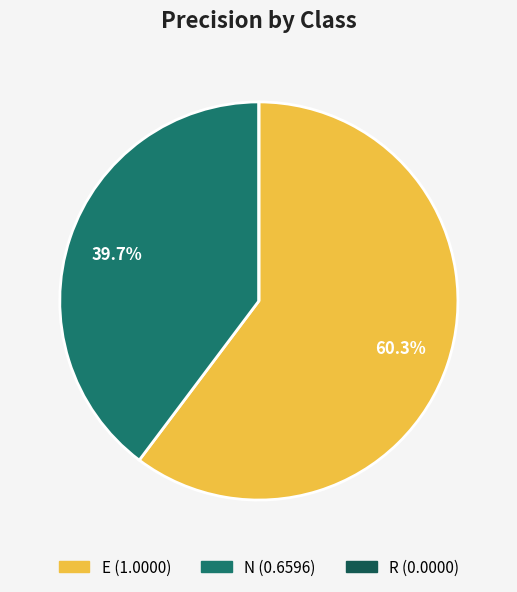

Which category has the biggest portion of the pie?

E